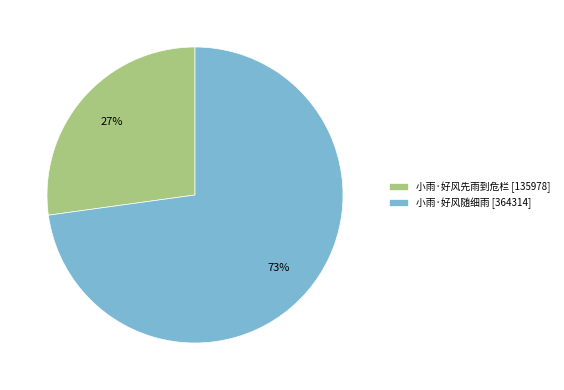

What is the ratio of the value at 小雨·好风先雨到危栏 [135978] to the value at 小雨·好风随细雨 [364314]?

0.4